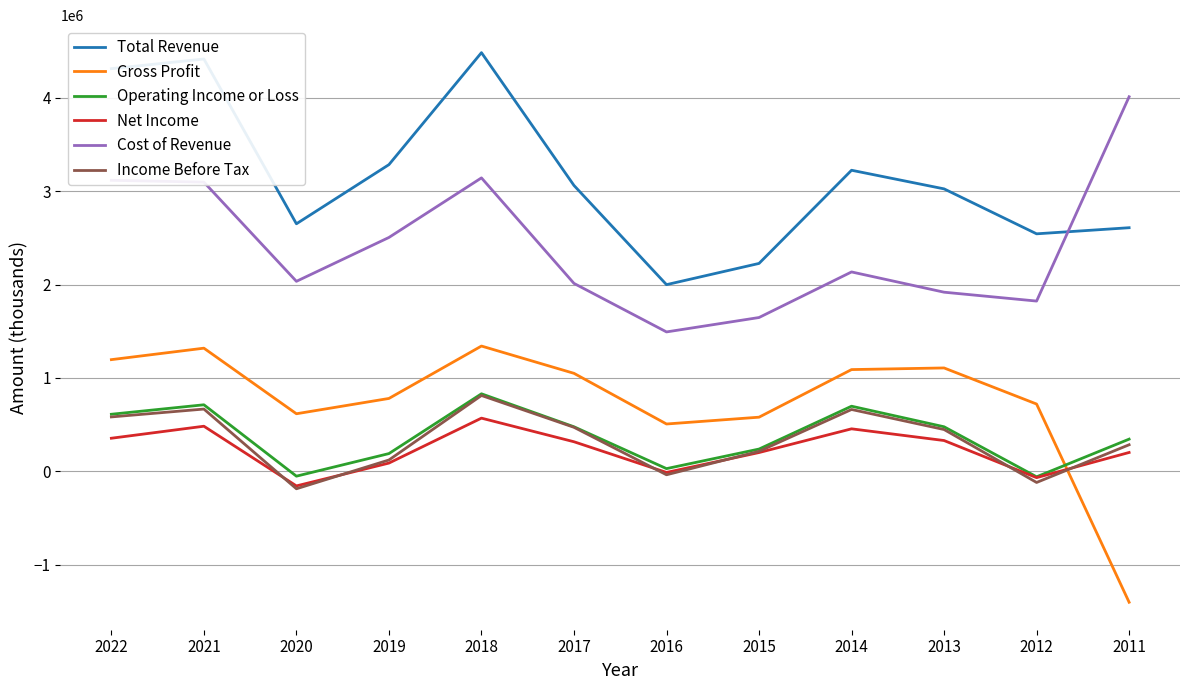

Is the value of Income Before Tax at 2014 greater than the value of Net Income at 2012?

Yes